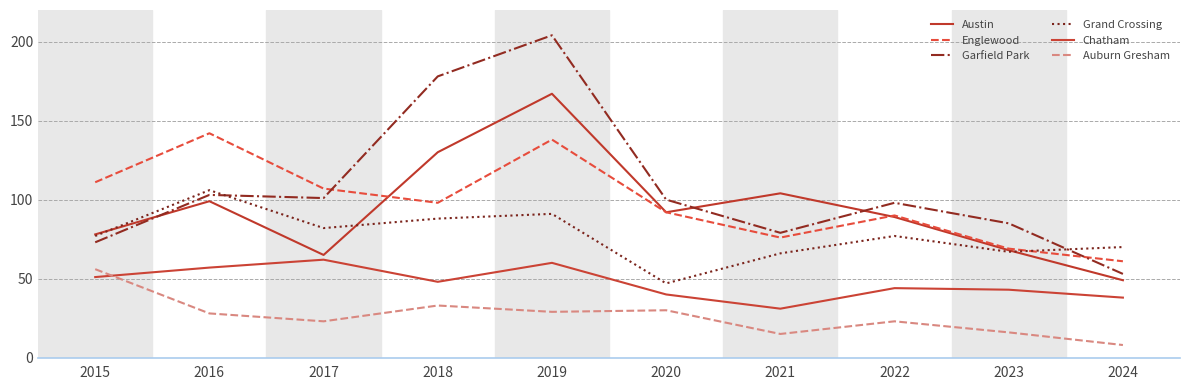

List the labels in order of Austin value, largest first.

2019, 2018, 2021, 2016, 2020, 2022, 2015, 2023, 2017, 2024